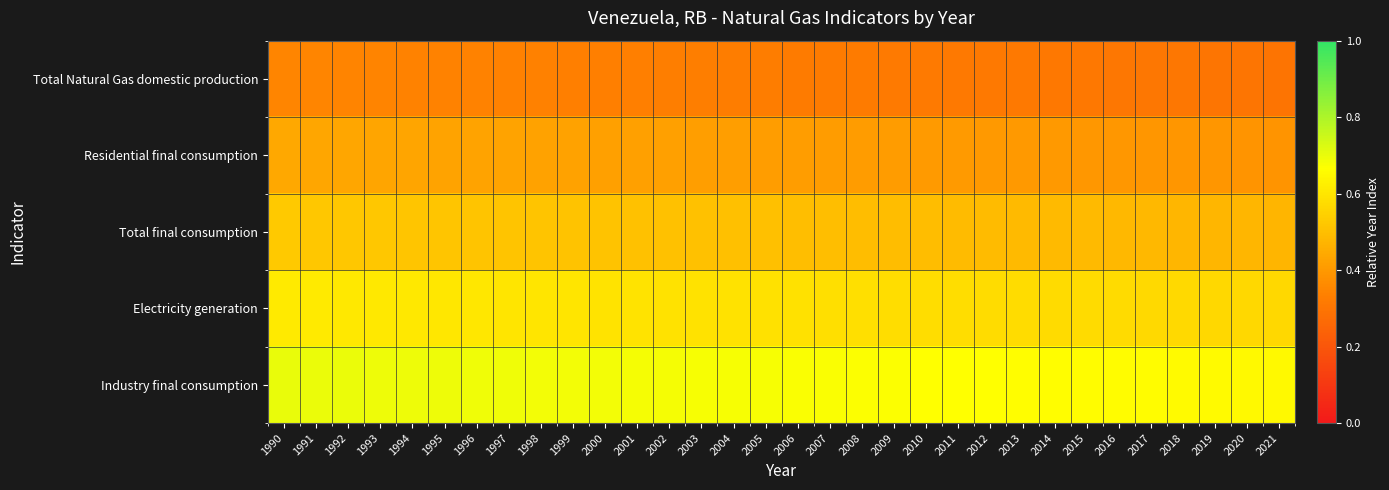

What is the total value across all series at 2021?

2.4